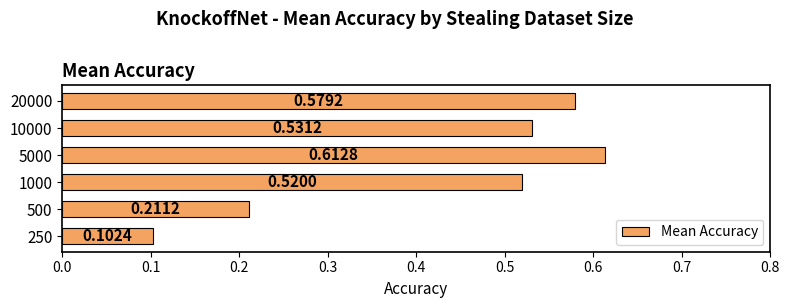

Rank the categories by value from highest to lowest.

5000, 20000, 10000, 1000, 500, 250